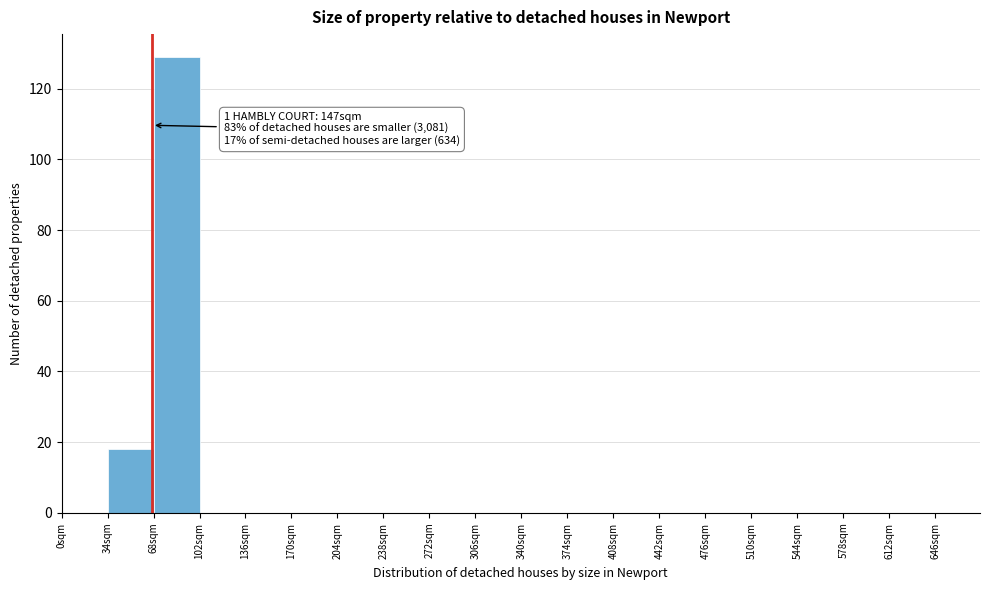

Which range on the x-axis has the tallest bar?

68 to 102